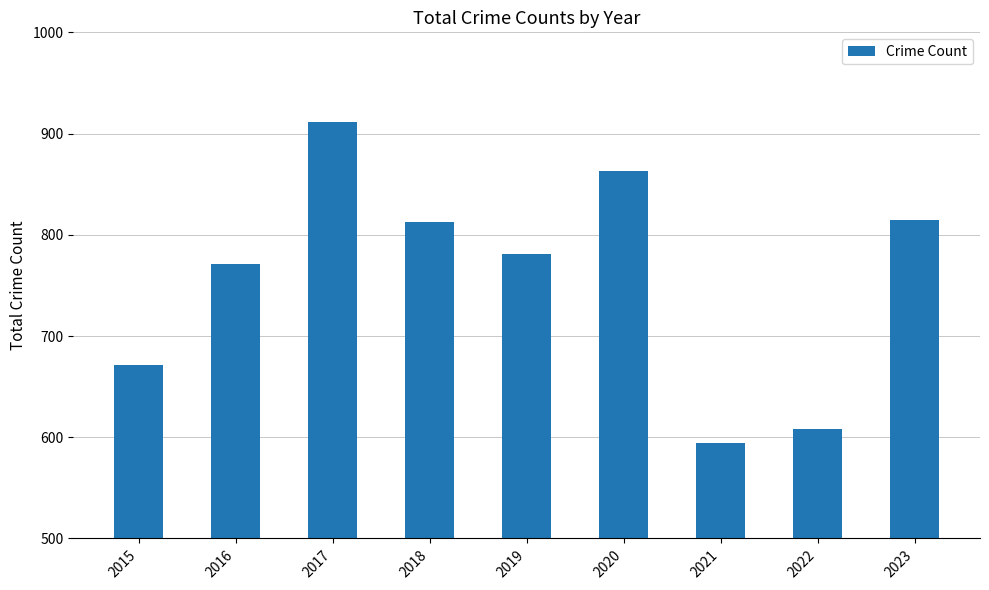

At which category does the chart reach its minimum across all series?

2021